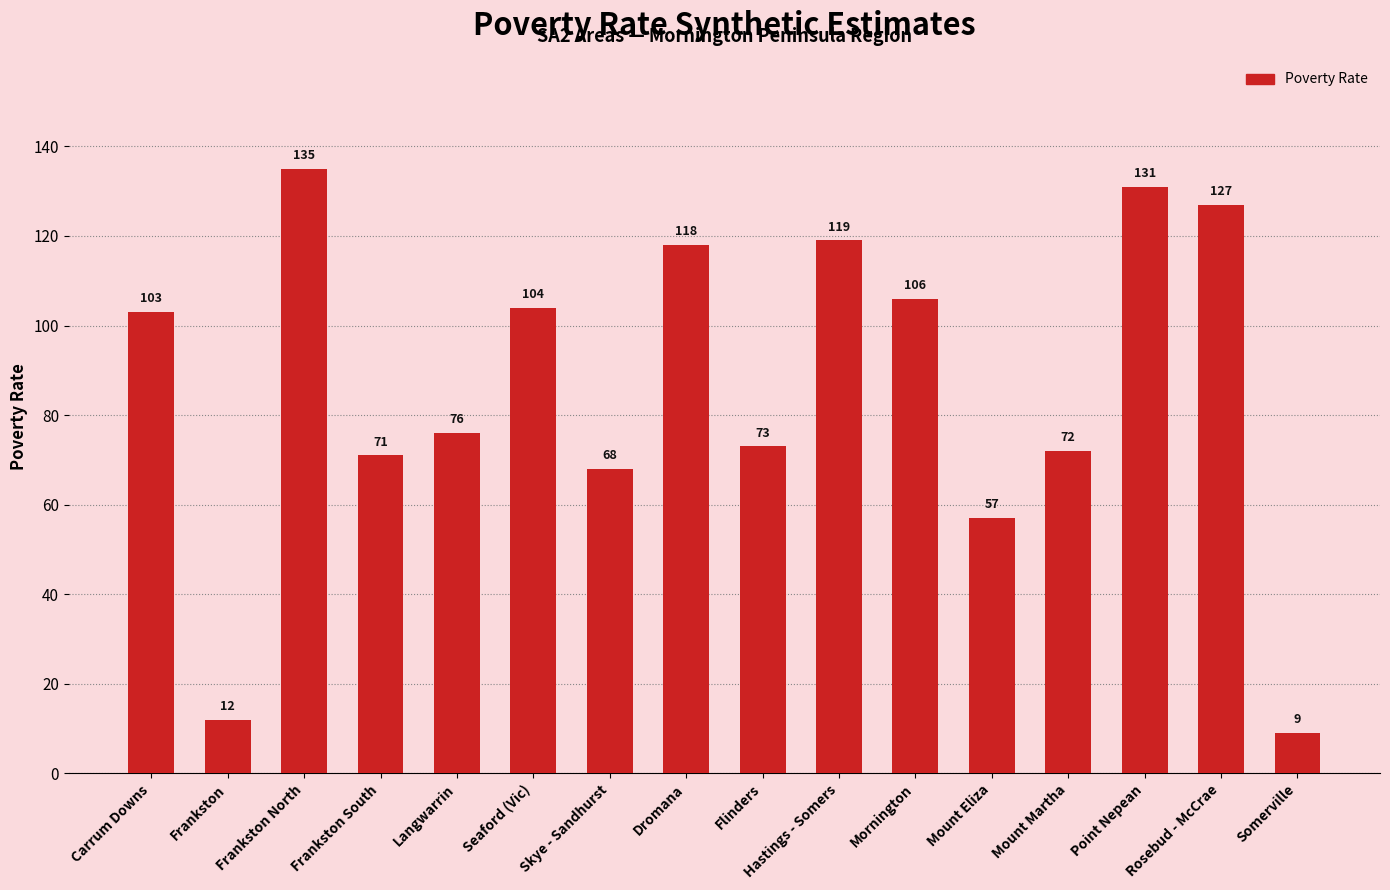

Does the chart contain stacked bars?

No